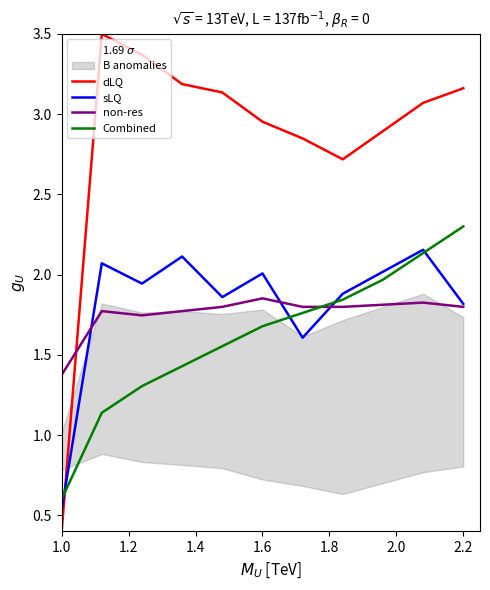

Count the non-res values in the range 1 to 2.

11